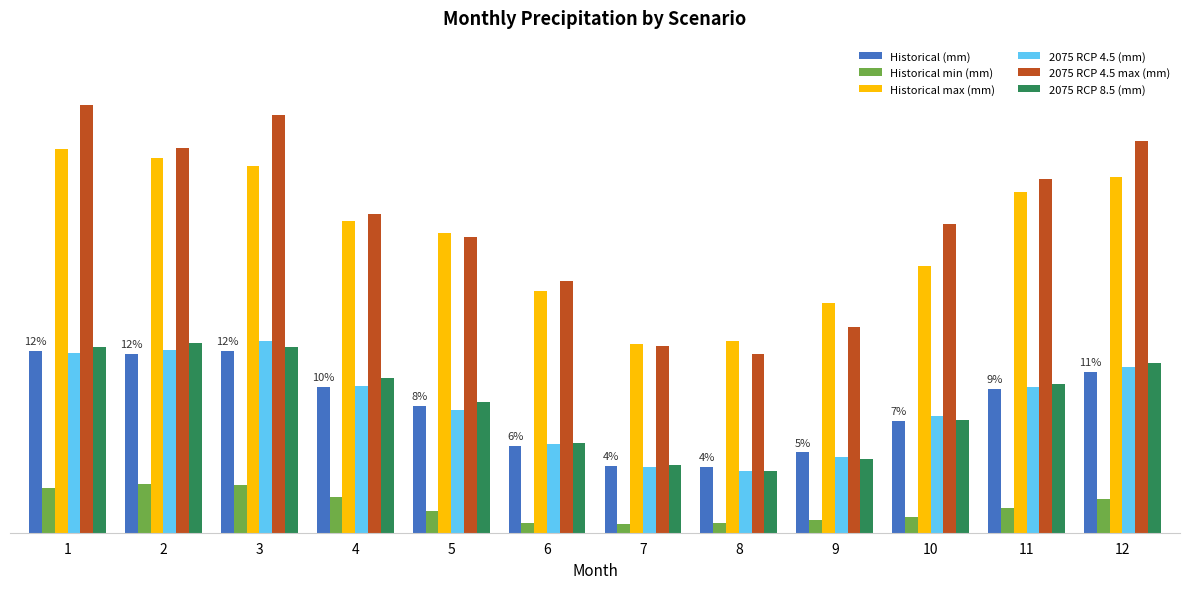

Are the bars horizontal?

No